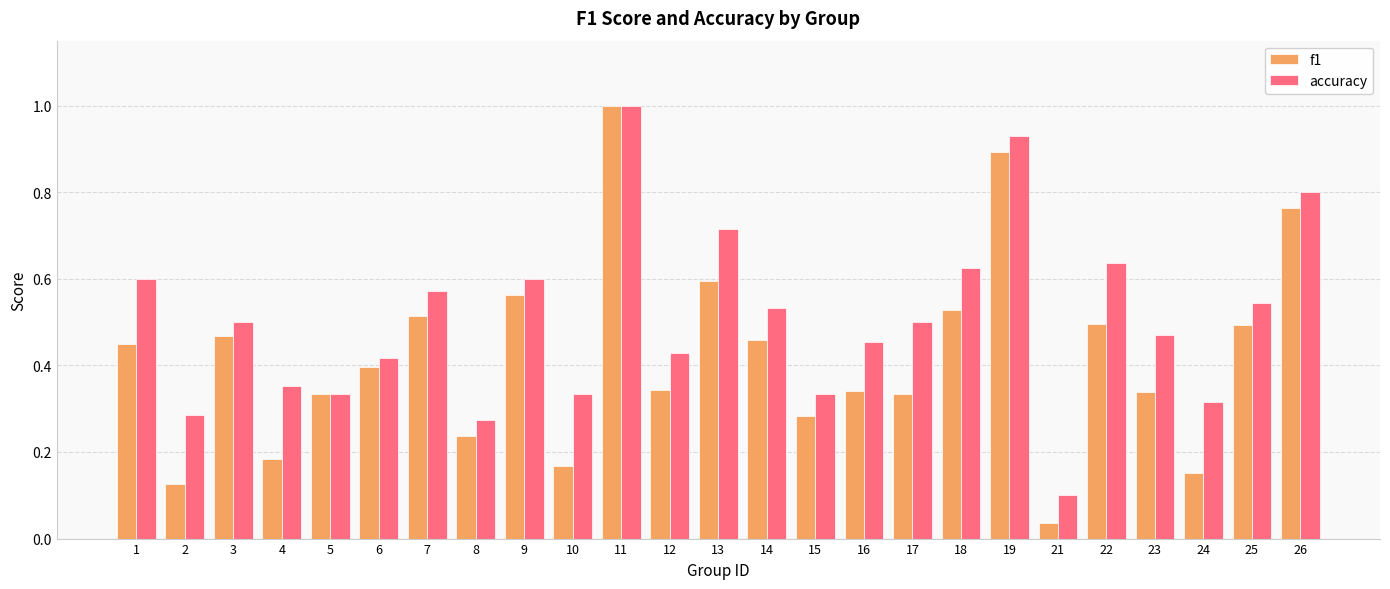

Which category has the highest value across all series?

11